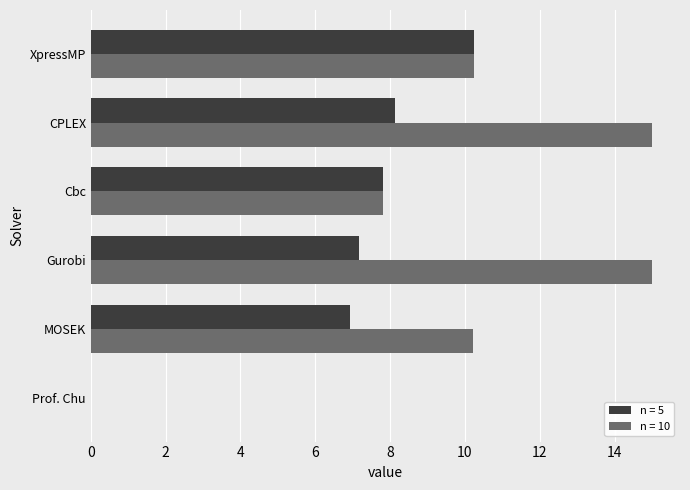

What are all the series names shown in the legend?

n = 5, n = 10